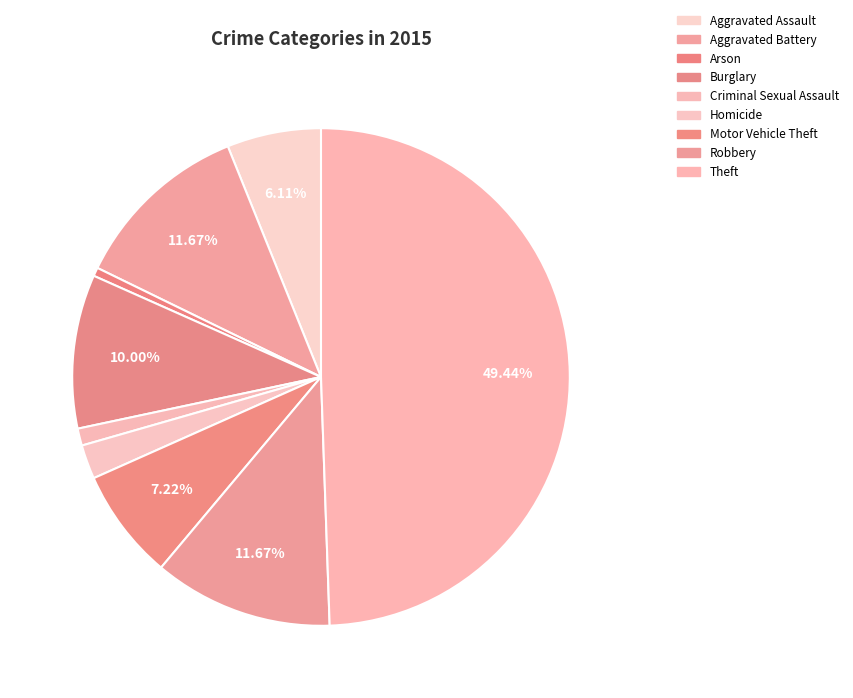

How many slices are in this pie chart?

9